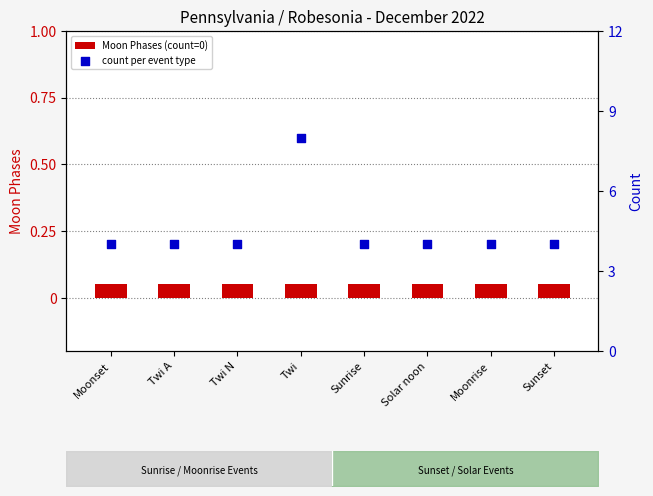

At which category is the sum across all series the highest?

Twi